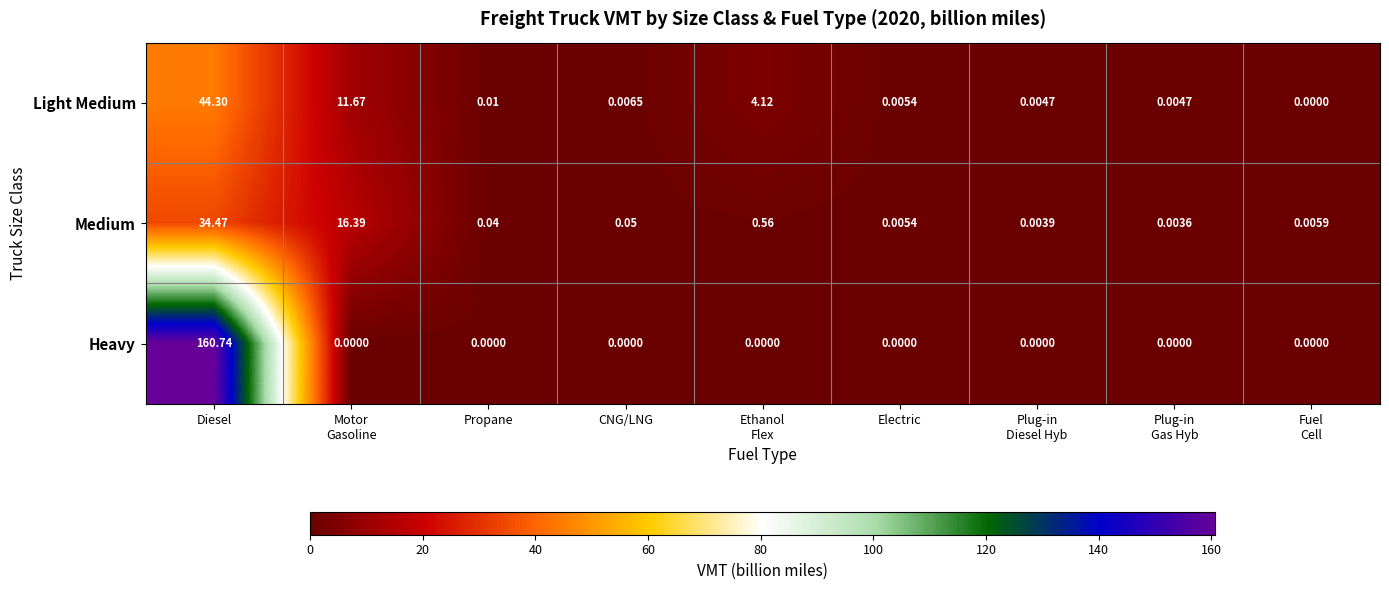

How many series are shown in this chart?

3